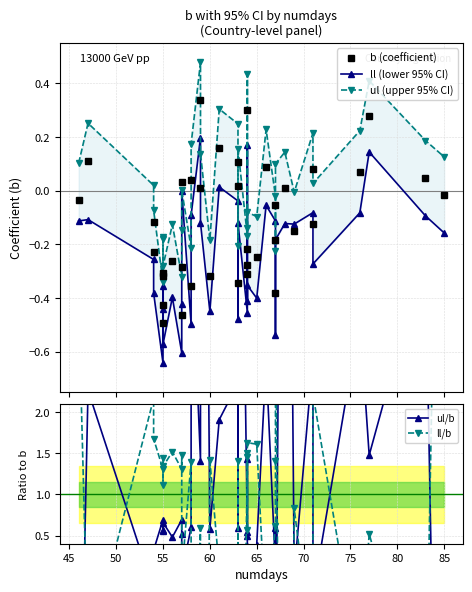

What are all the series names shown in the legend?

b (coefficient), ll (lower 95% CI), ul (upper 95% CI), ul/b, ll/b